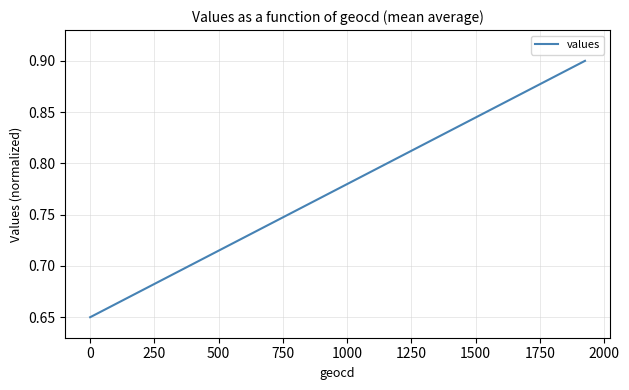

What is the smallest value displayed?

0.7